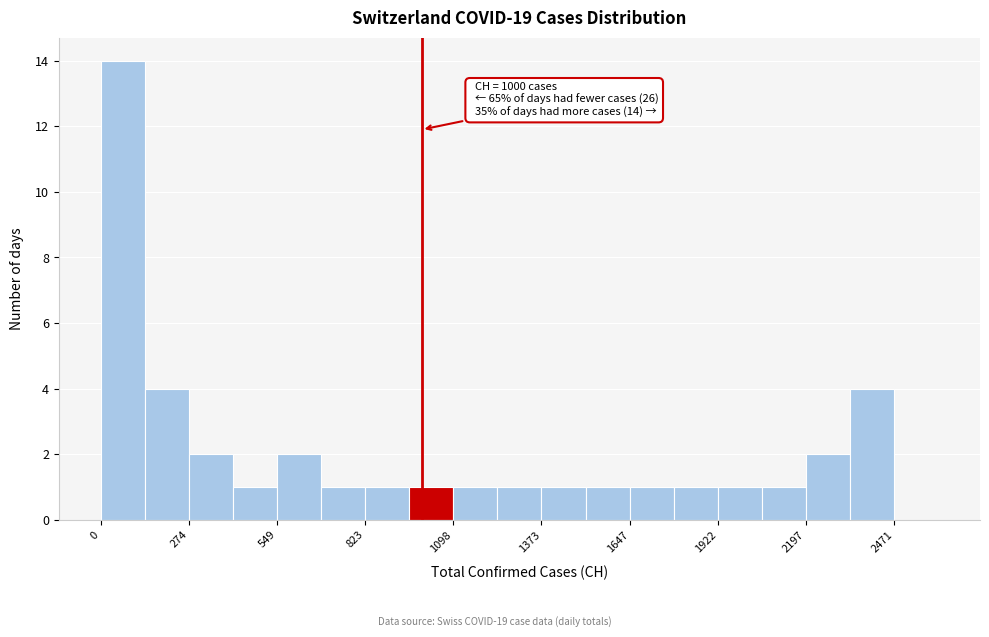

Around what value on the x-axis is the tallest bar? Give the approximate position of its centre, as read against the axis.

50